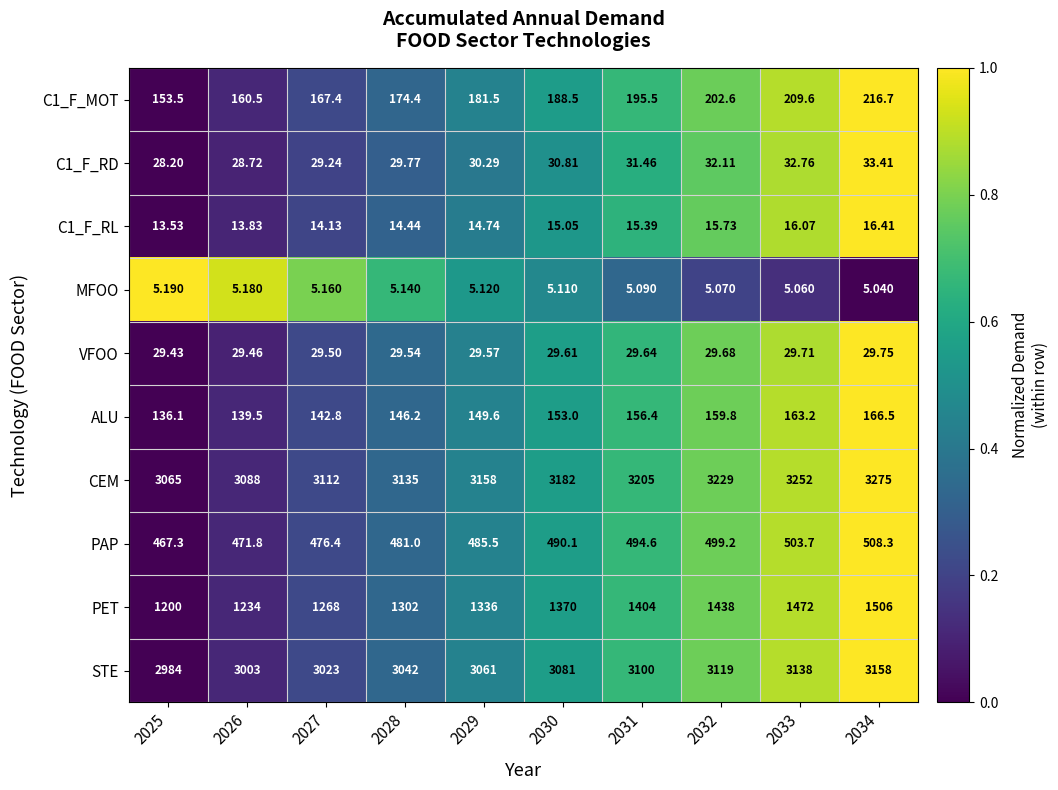

Which series has the largest total across all categories?

CEM